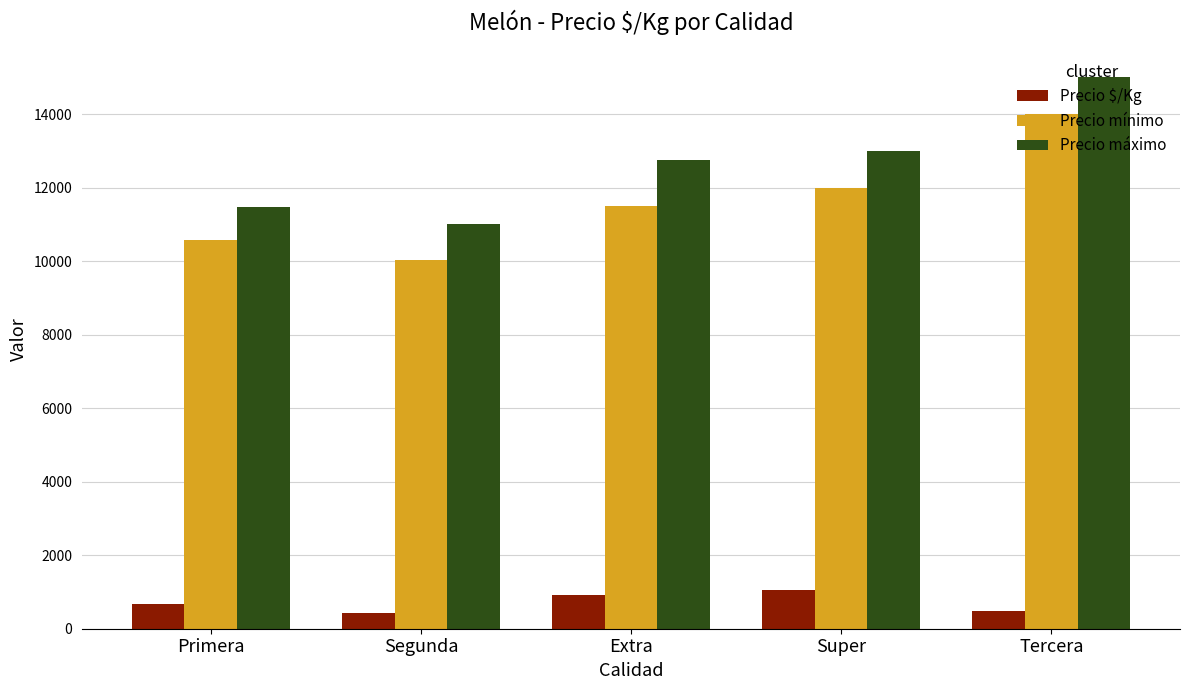

What is the difference between the Precio máximo values at Extra and Tercera?

2250